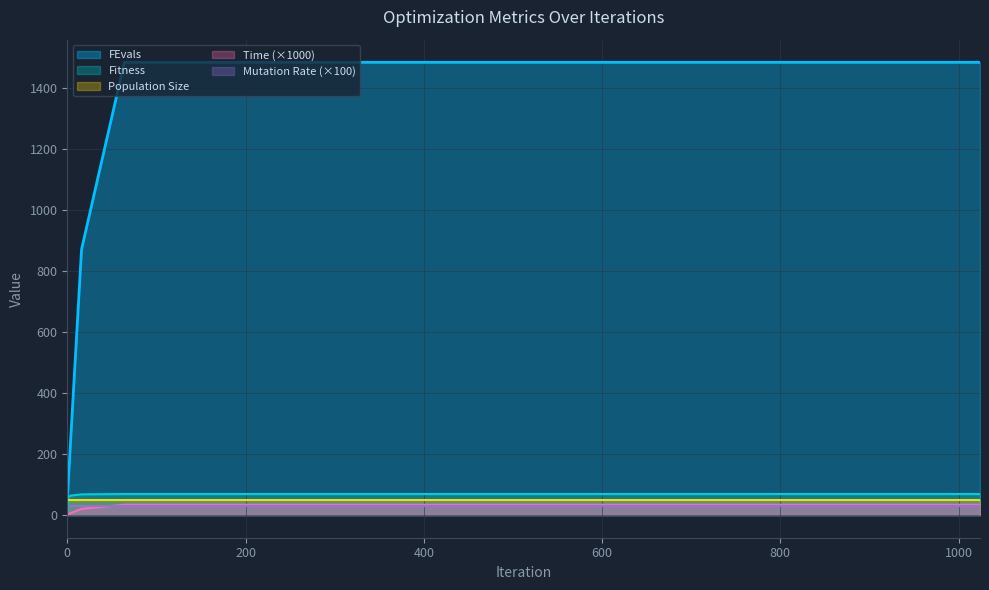

The Fitness series shows 68.0 at 16. True or false?

True